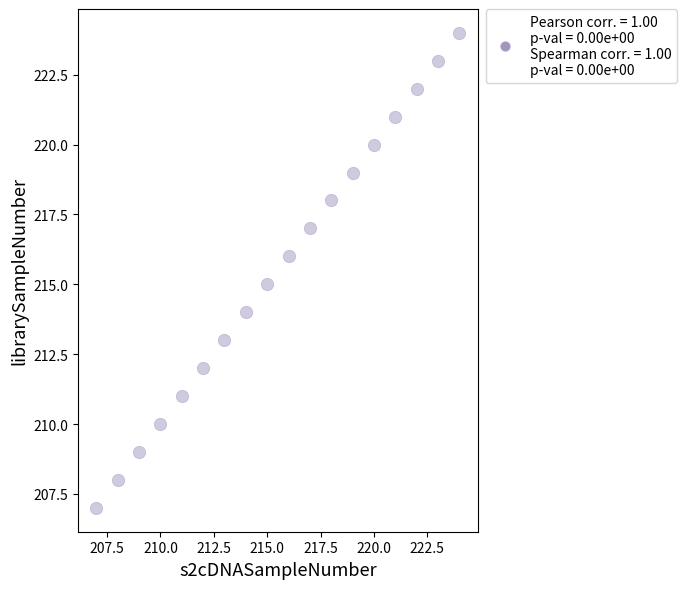

What is the range of Y values (max minus min)?

17